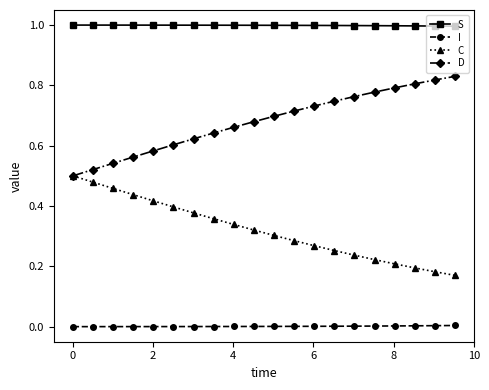

True or false: D and S intersect in this chart.

False